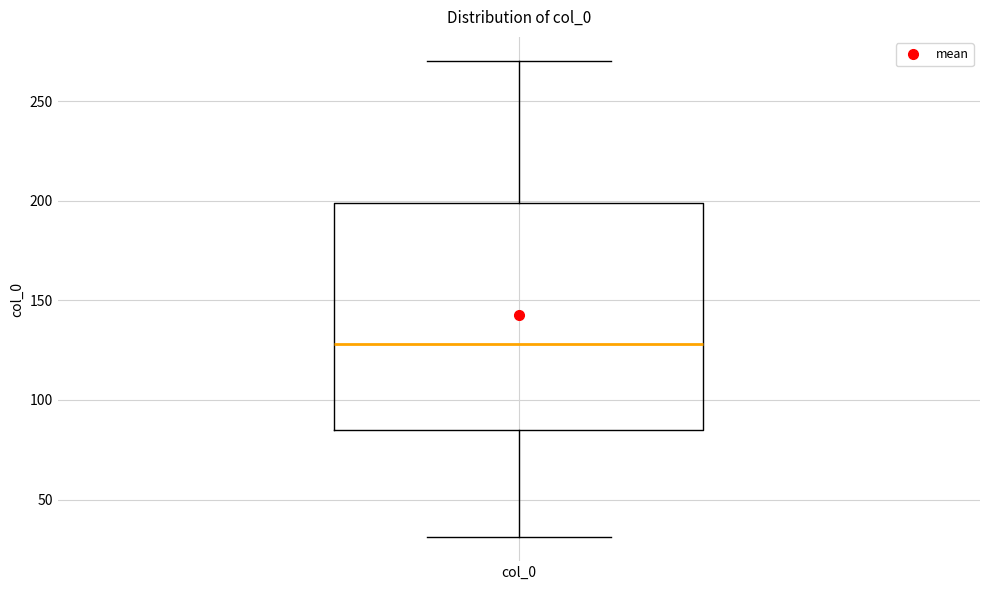

Read this box plot against the y-axis: the position of the median line, the range covered by the box, and the ends of both whiskers. The values are not printed on the chart, so give them approximately, as read against the axis.

median 130, box 85 to 200, whiskers 30 to 270